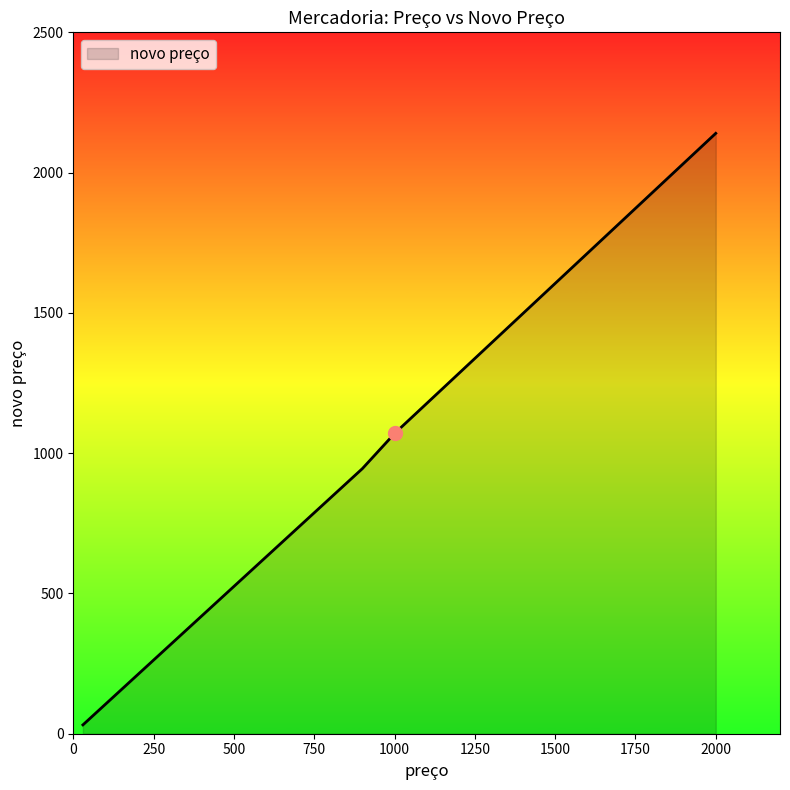

What is the sum of all values?

4607.6